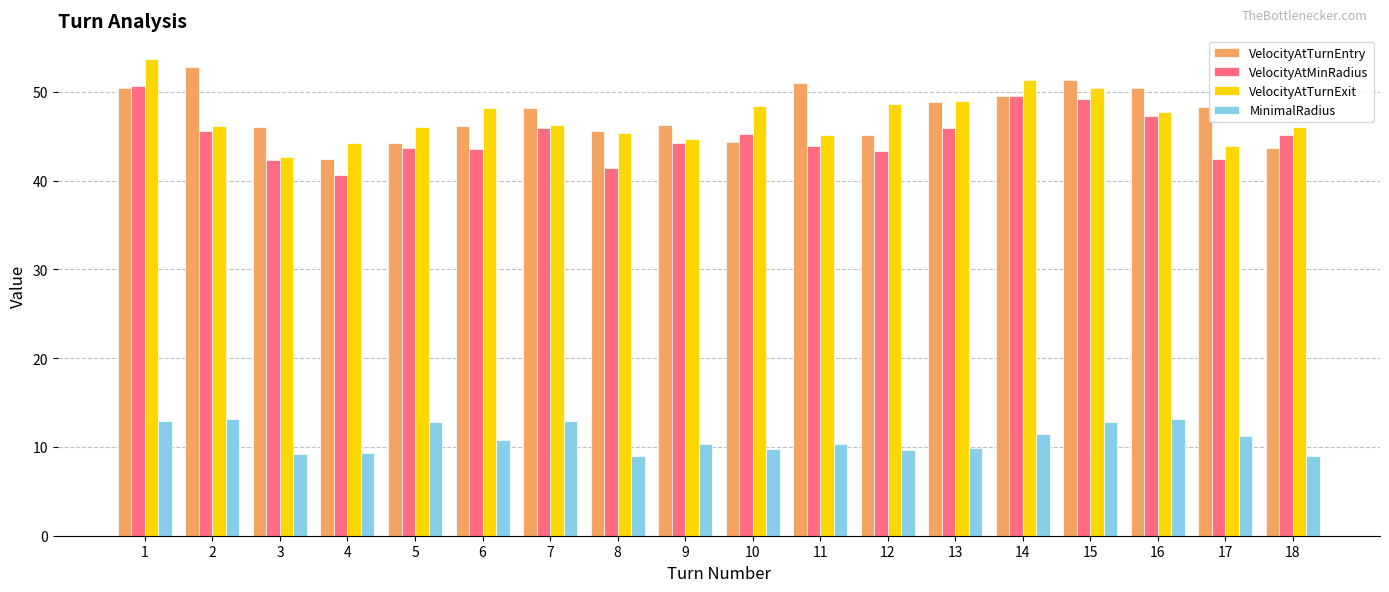

Read the MinimalRadius value at 1.

13.0